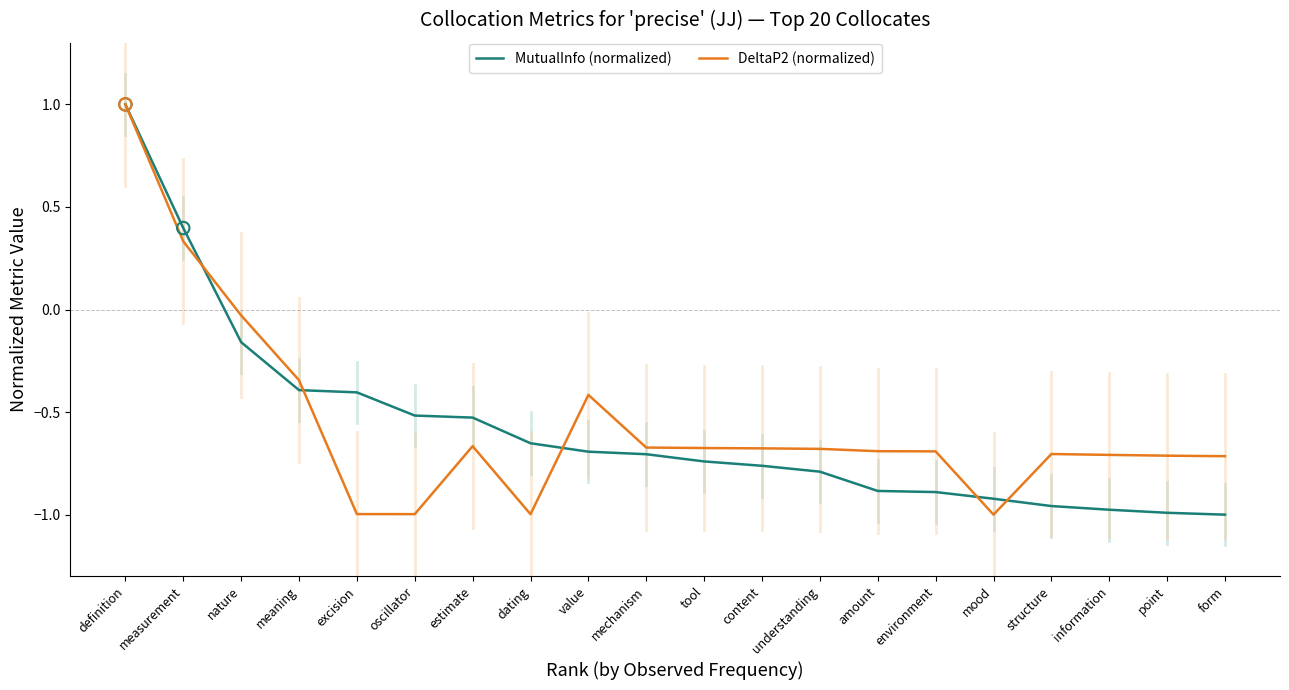

Which series changed the most between measurement and mood?

DeltaP2 (normalized)